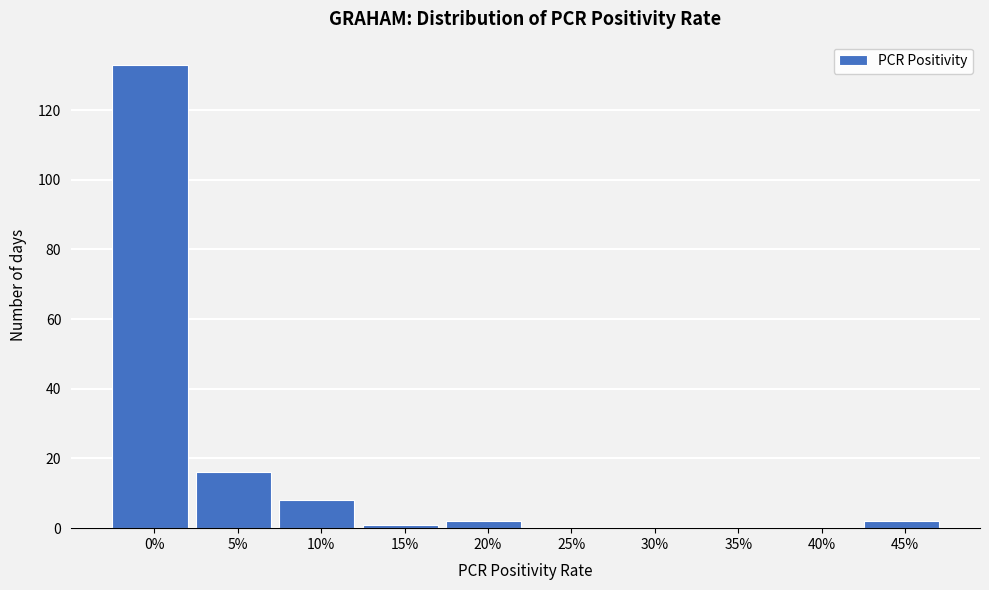

Reading left to right, list all the values displayed in this chart.

0%=133	5%=16	10%=8	15%=1	20%=2	25%=0	30%=0	35%=0	40%=0	45%=2